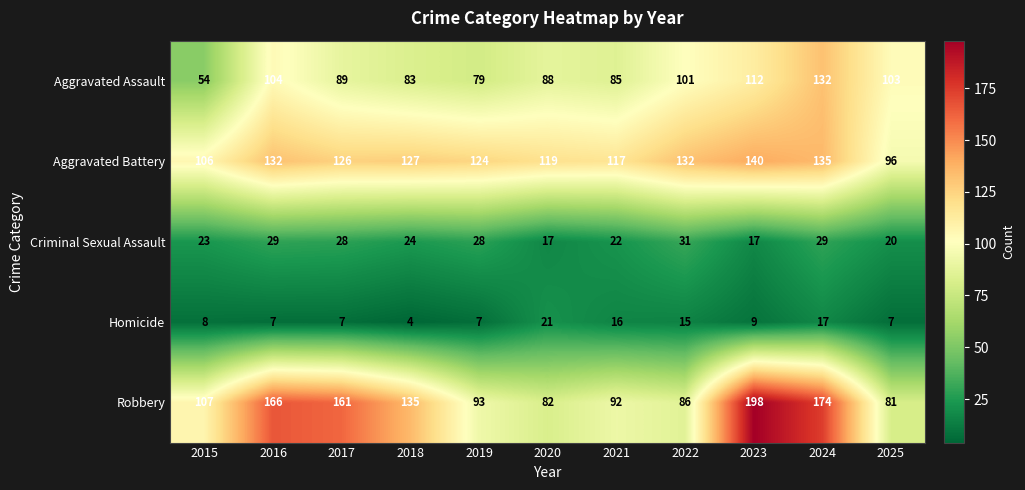

The Criminal Sexual Assault series shows 28 at 2017. True or false?

True